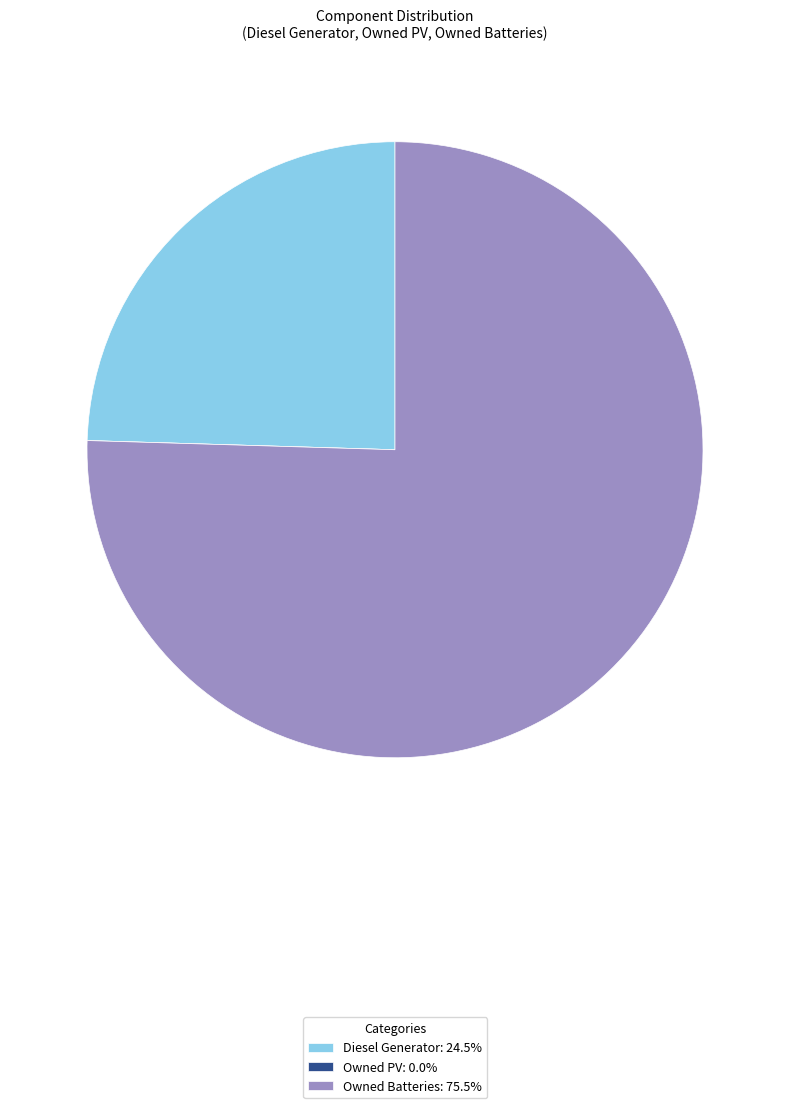

Is there any slice that represents more than half of the pie?

Yes